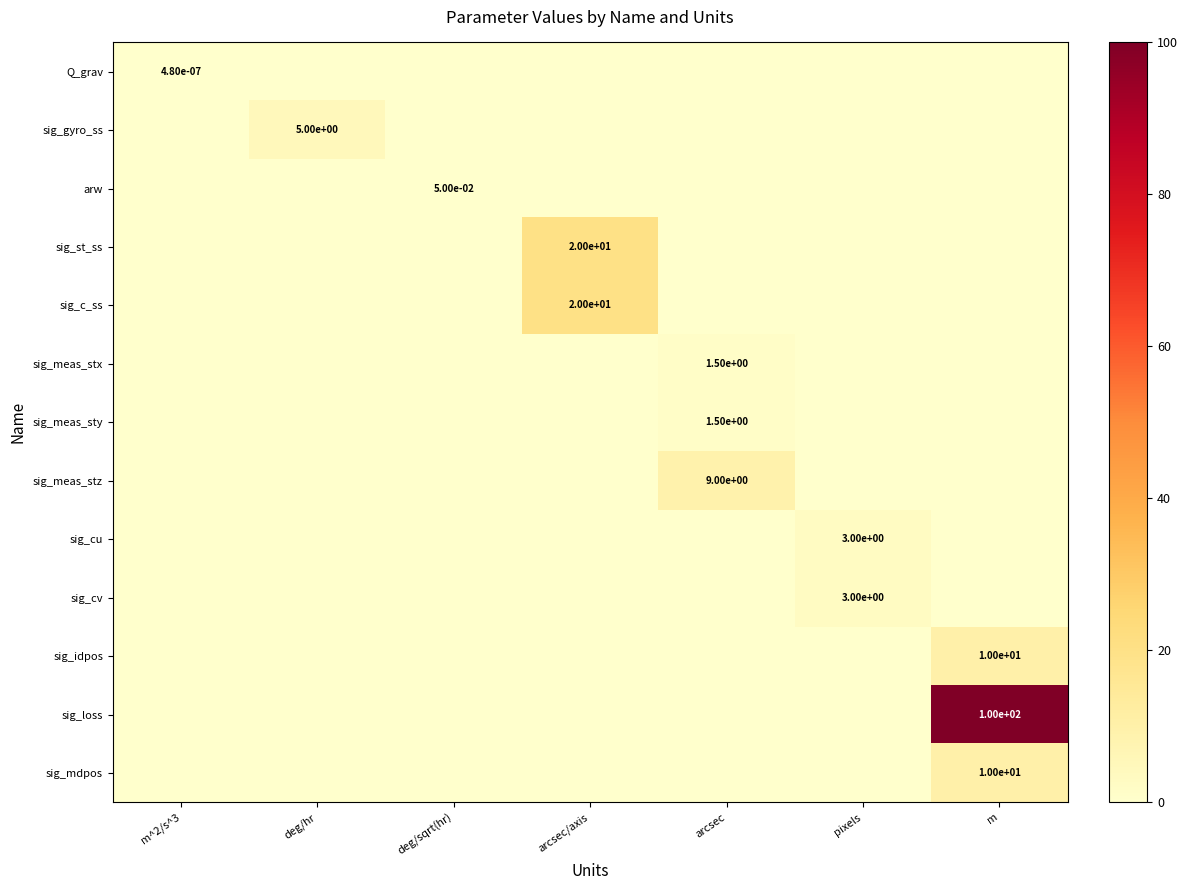

How many series are shown in this chart?

13